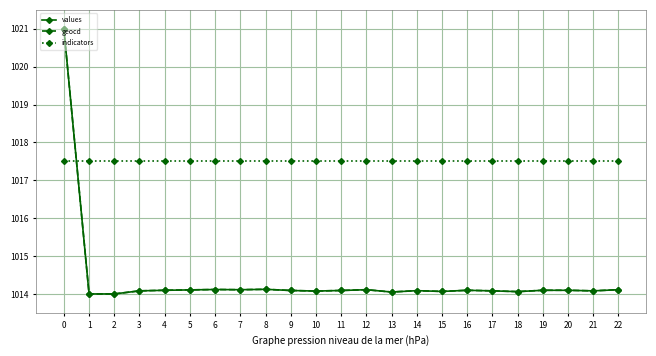

How many times do values and indicators cross each other?

1